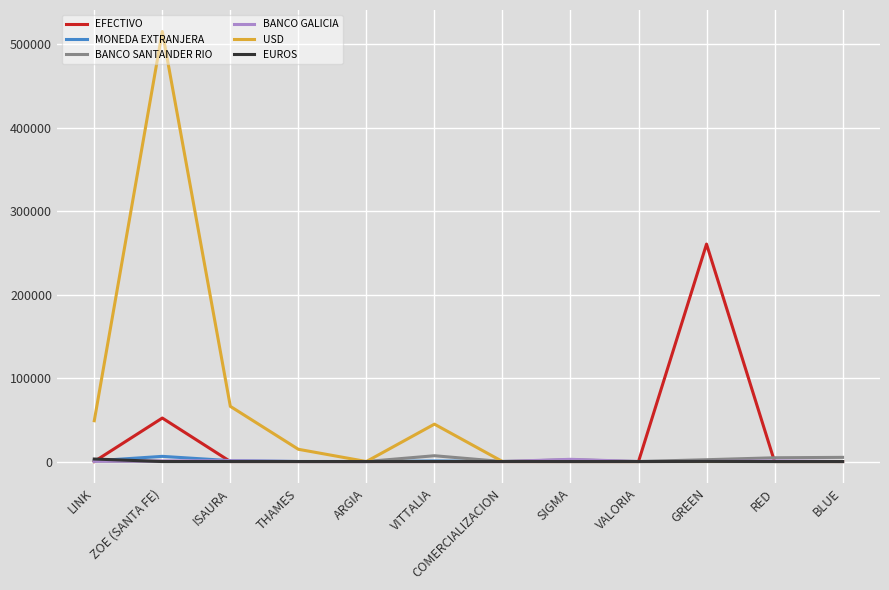

Which series has the largest total across all categories?

USD